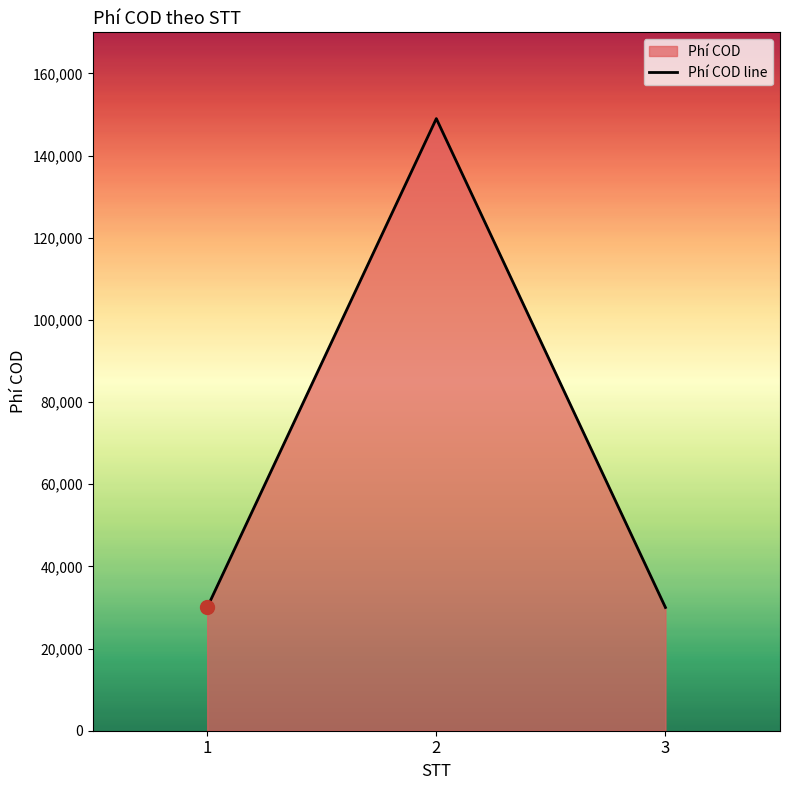

What is the ratio of the value at 3 to the value at 2?

0.2